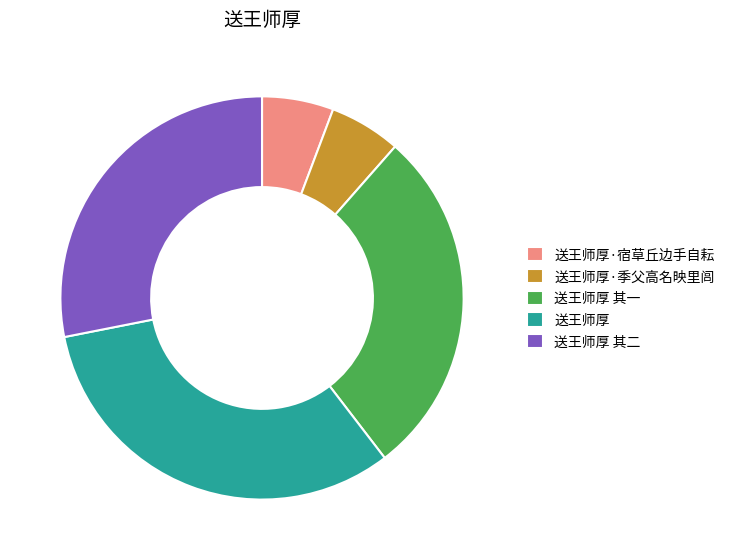

The 送王师厚 slice represents 25% of the pie. True or false?

False